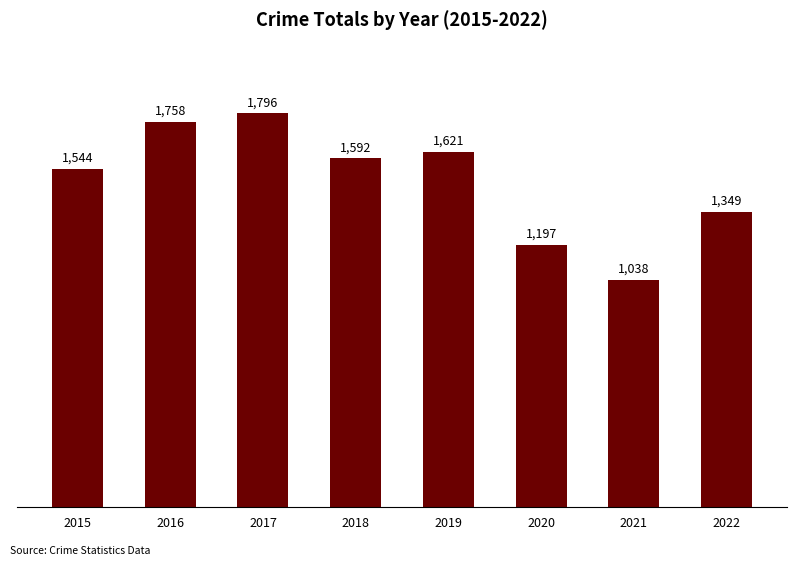

How many bars are there in total?

8